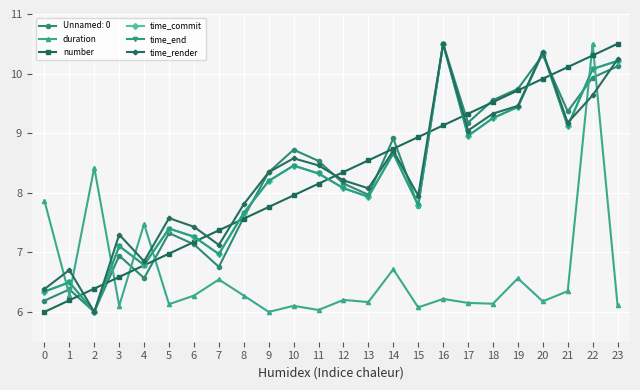

What is the maximum value shown in the chart?

10.5